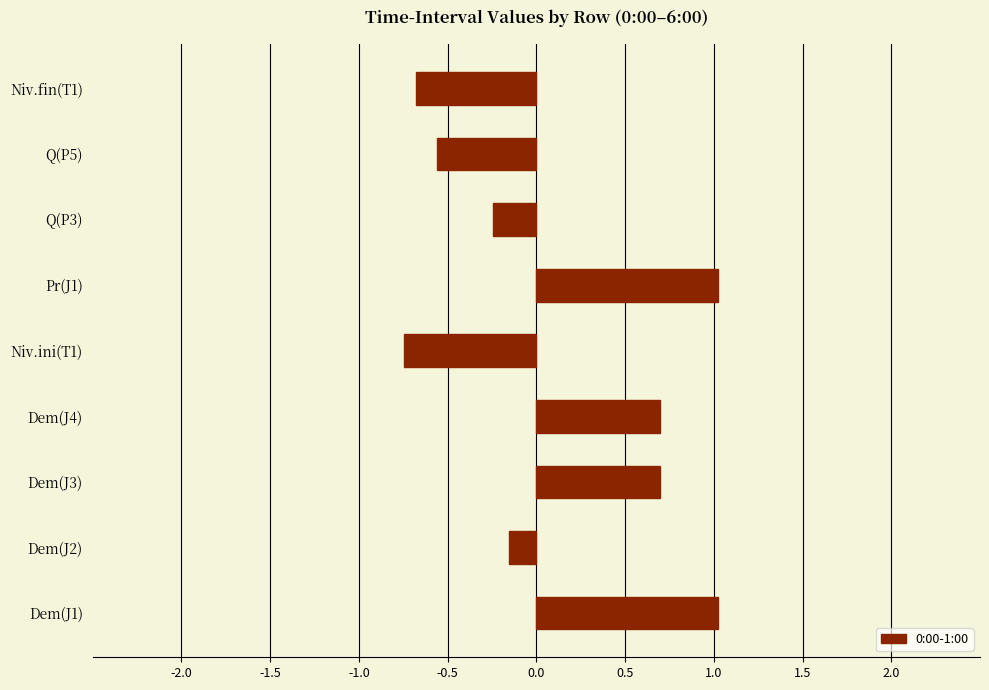

What is the change in value from Niv.ini(T1) to Pr(J1)?

+1.8